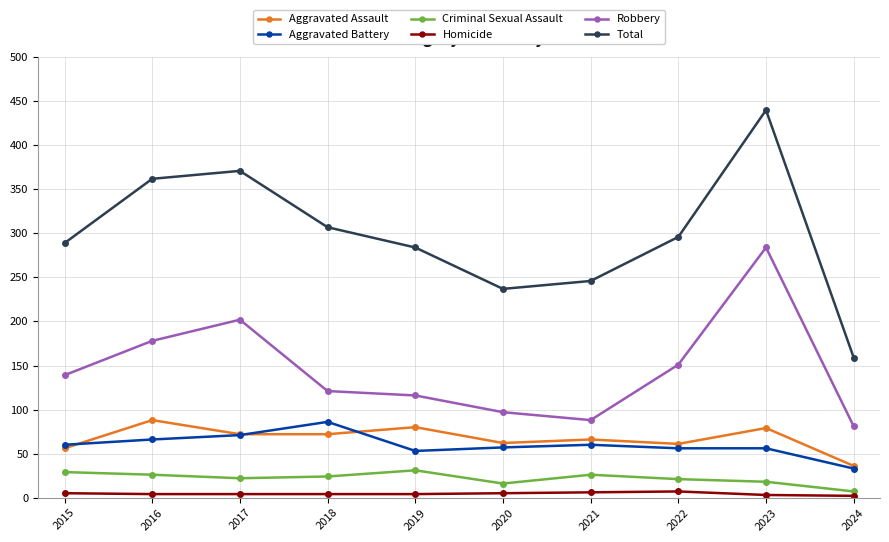

Which series has the widest spread of values?

Total